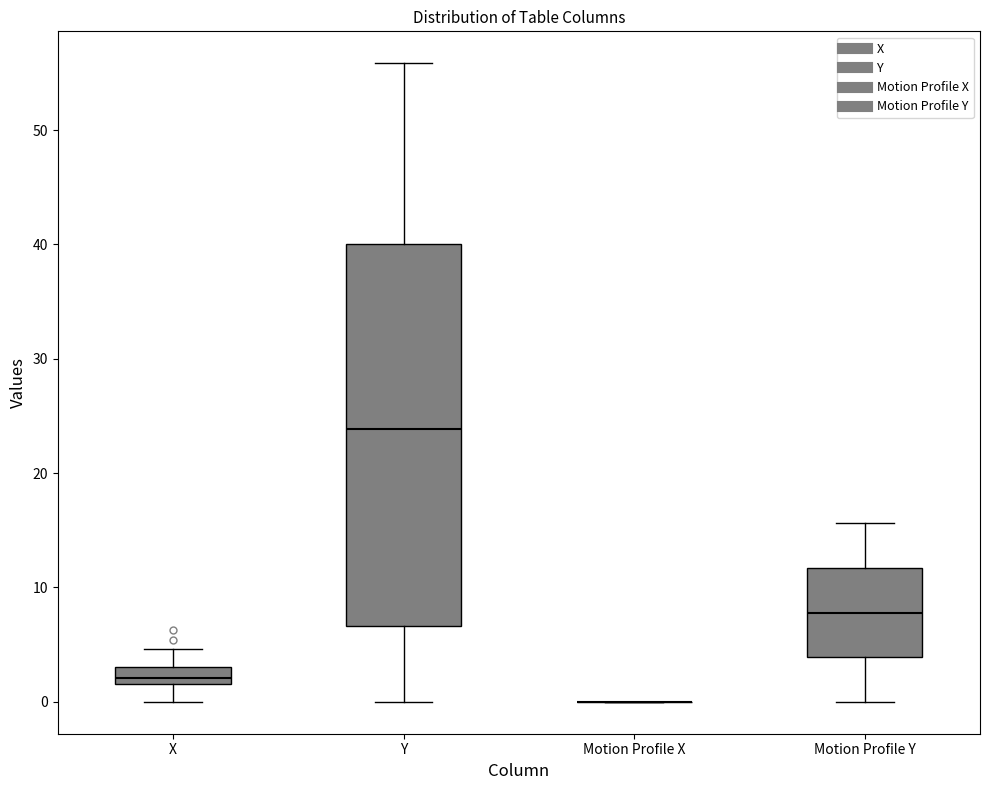

Comparing the boxes themselves (not the whiskers), which one is the tallest?

Y